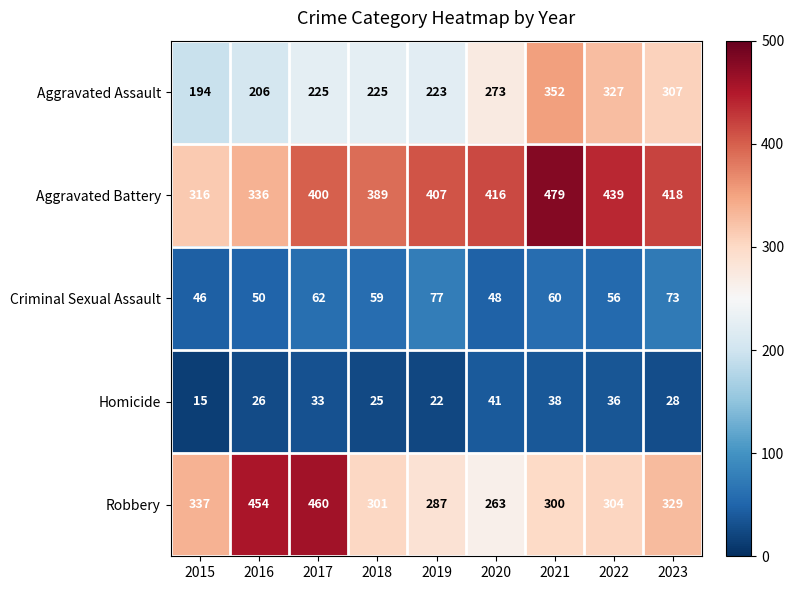

At which category is the sum across all series the highest?

2021